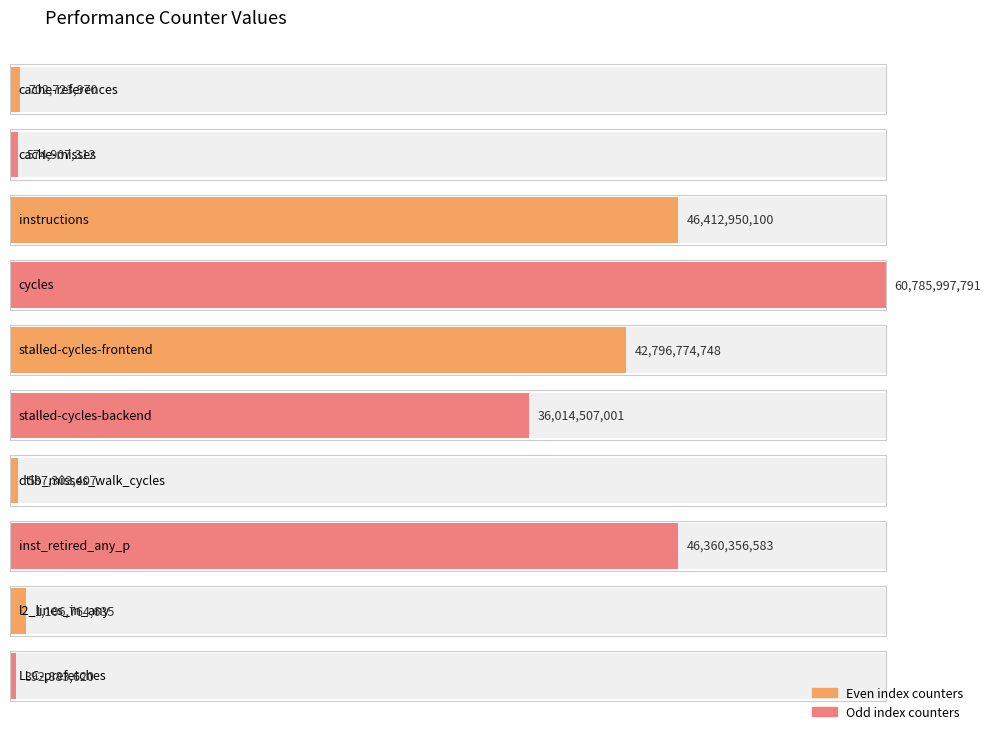

What is the maximum value shown in the chart?

60785997791